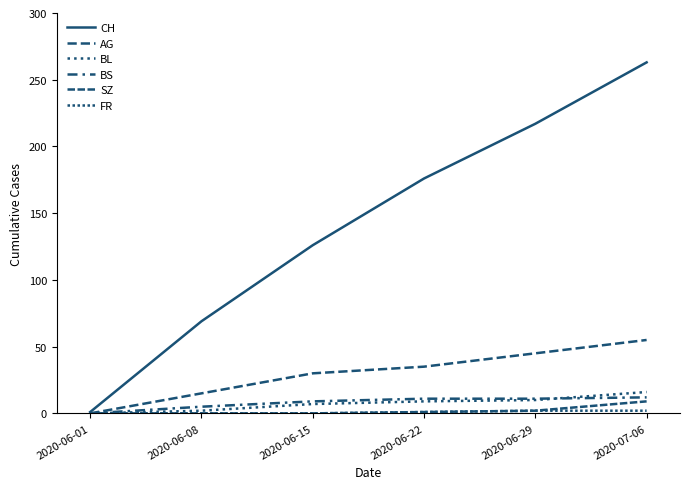

Does the chart have visible grid lines?

No